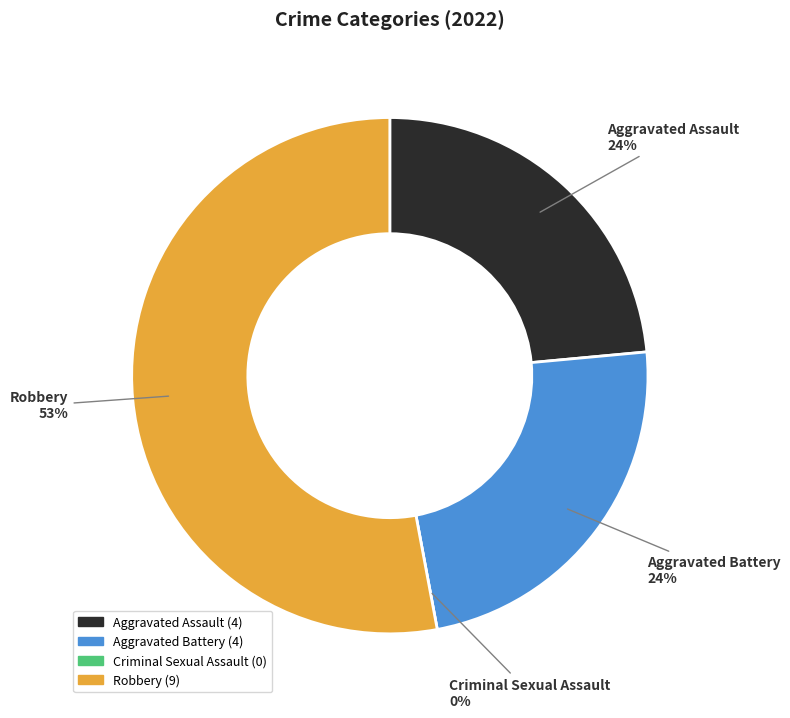

To the nearest percent, what is the average slice percentage?

25%